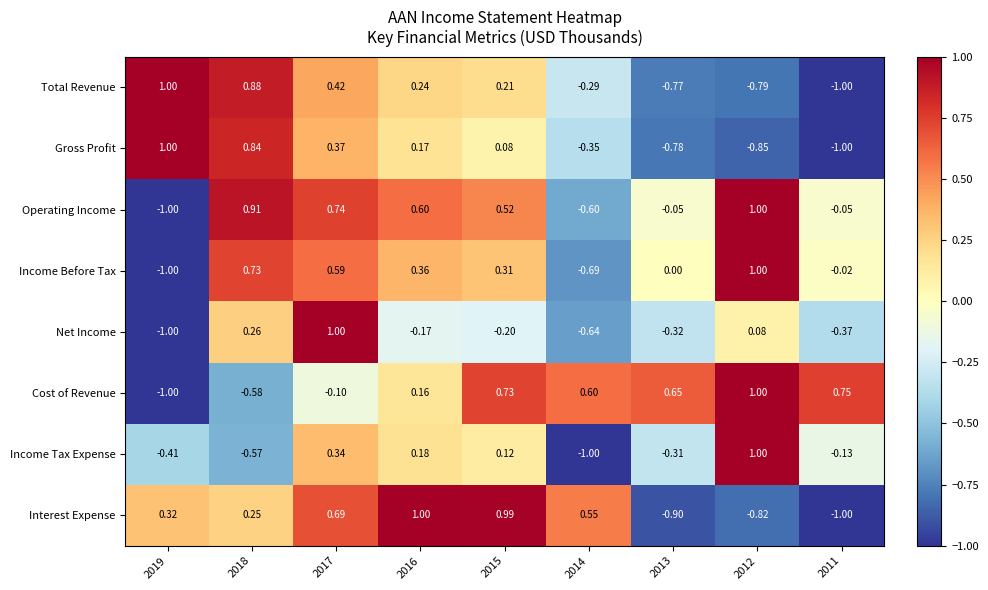

At 2018, list the series in order from smallest to largest.

Cost of Revenue, Income Tax Expense, Interest Expense, Net Income, Income Before Tax, Gross Profit, Total Revenue, Operating Income